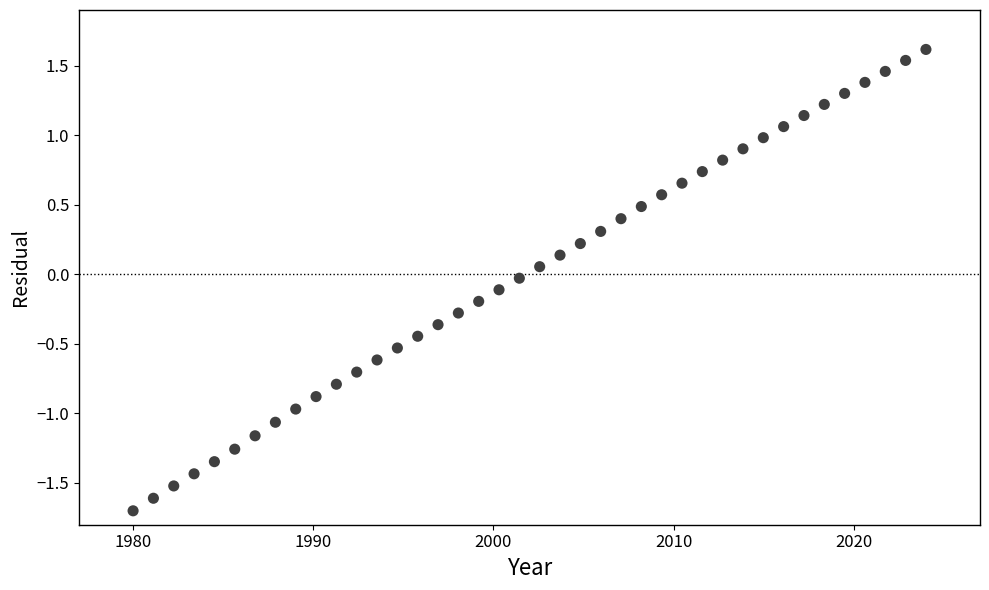

What is the range of X values (max minus min)?

44.0